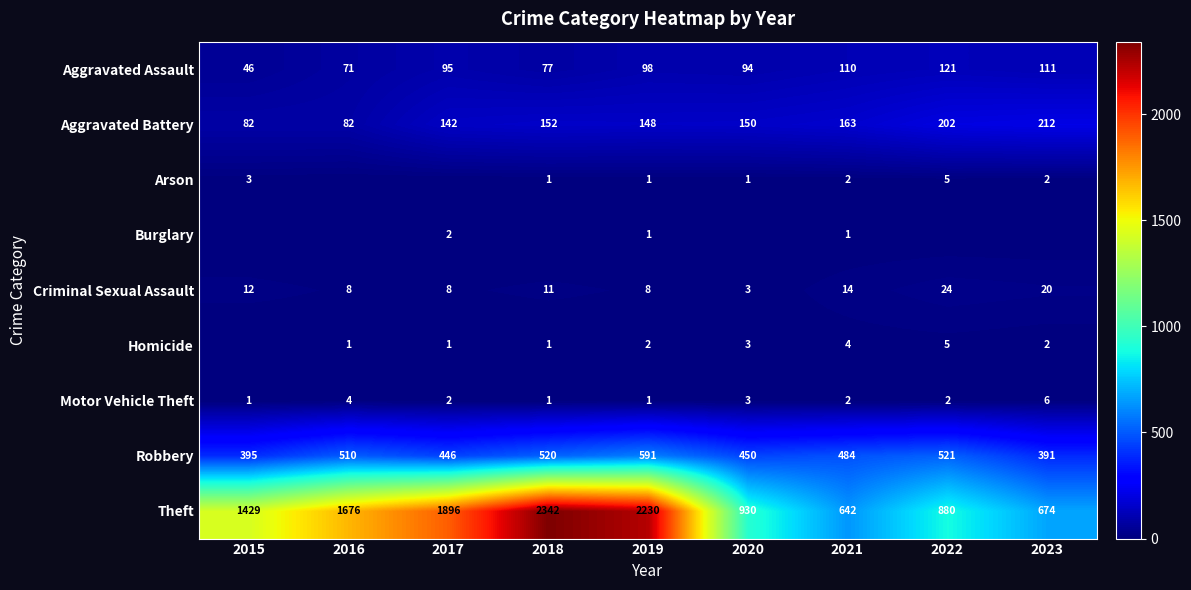

The value of Aggravated Assault at 2015 is 46. True or false?

True